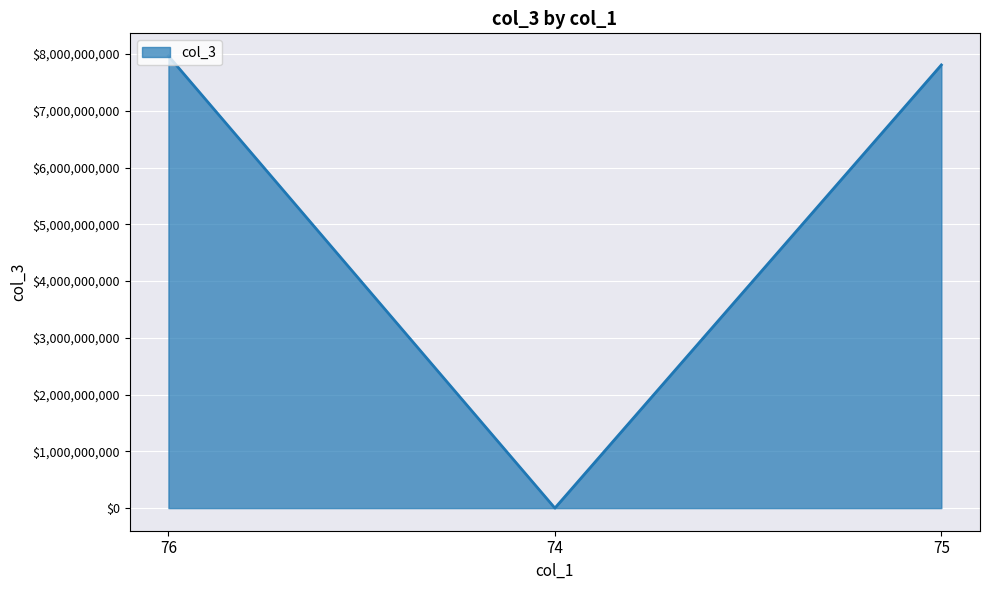

Is it true that the value at 75 is 7807920745?

True